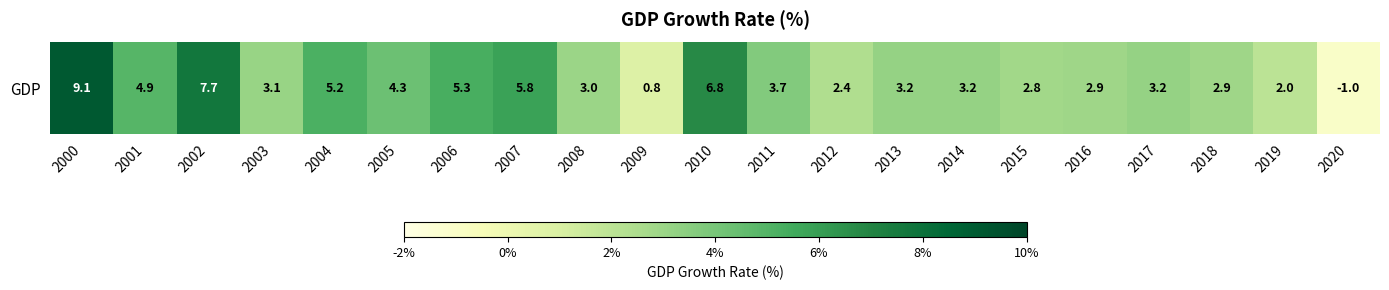

What is the greatest value displayed?

9.1